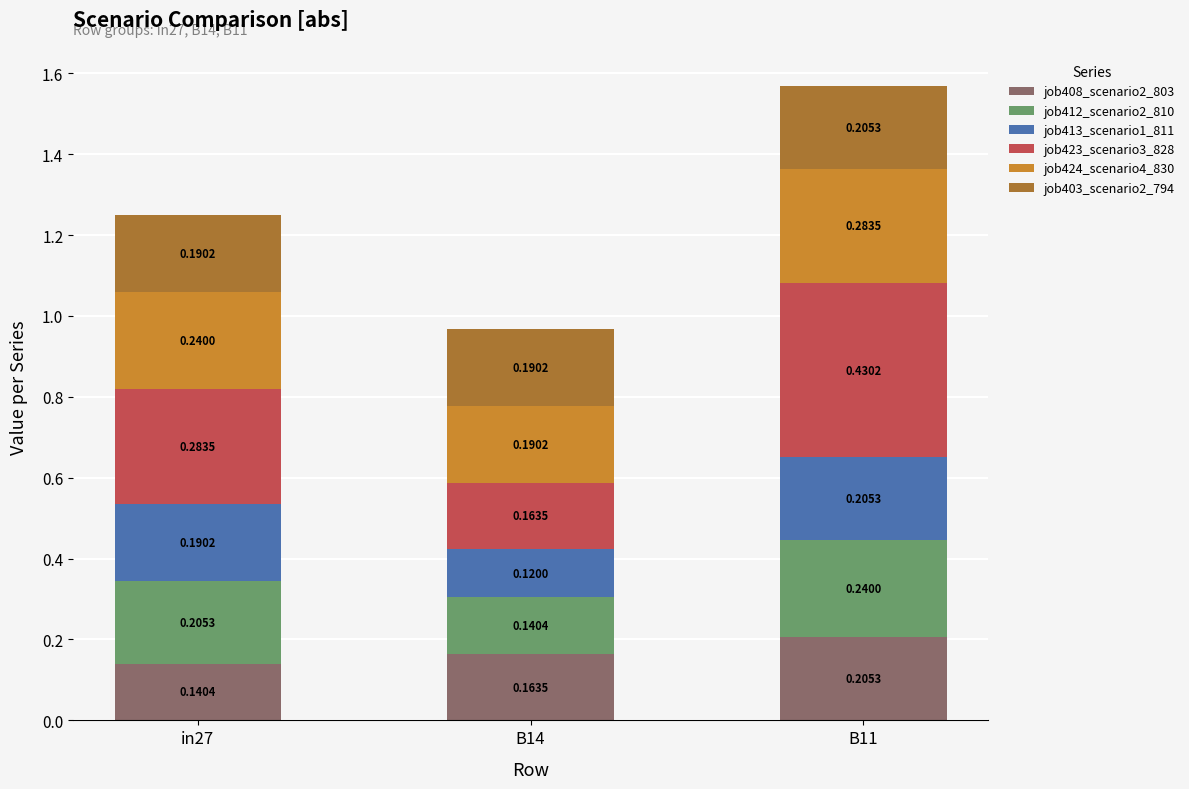

How many bars are there in total?

3